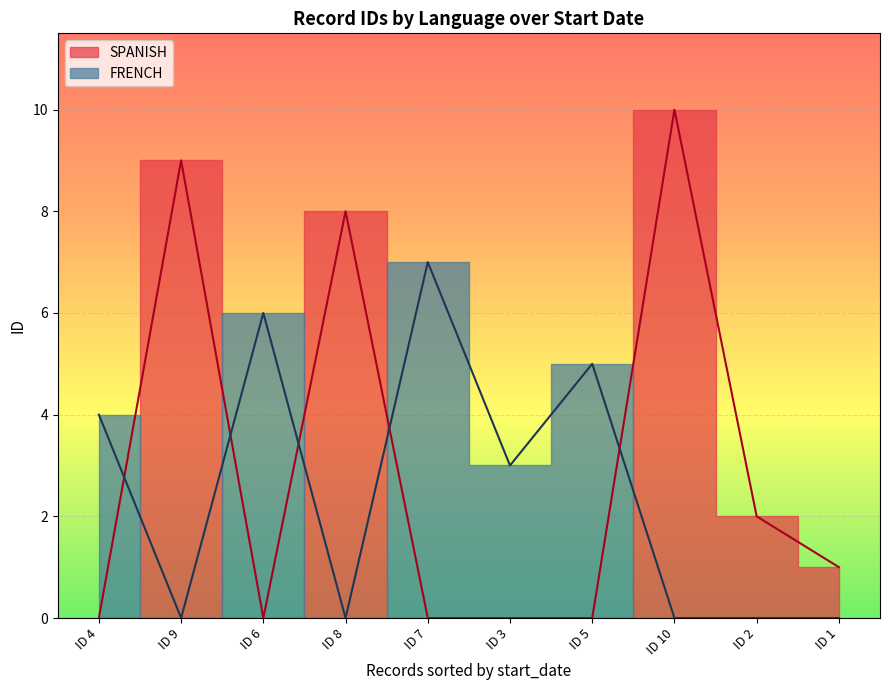

What is the spread (max minus min) of values at 3?

3